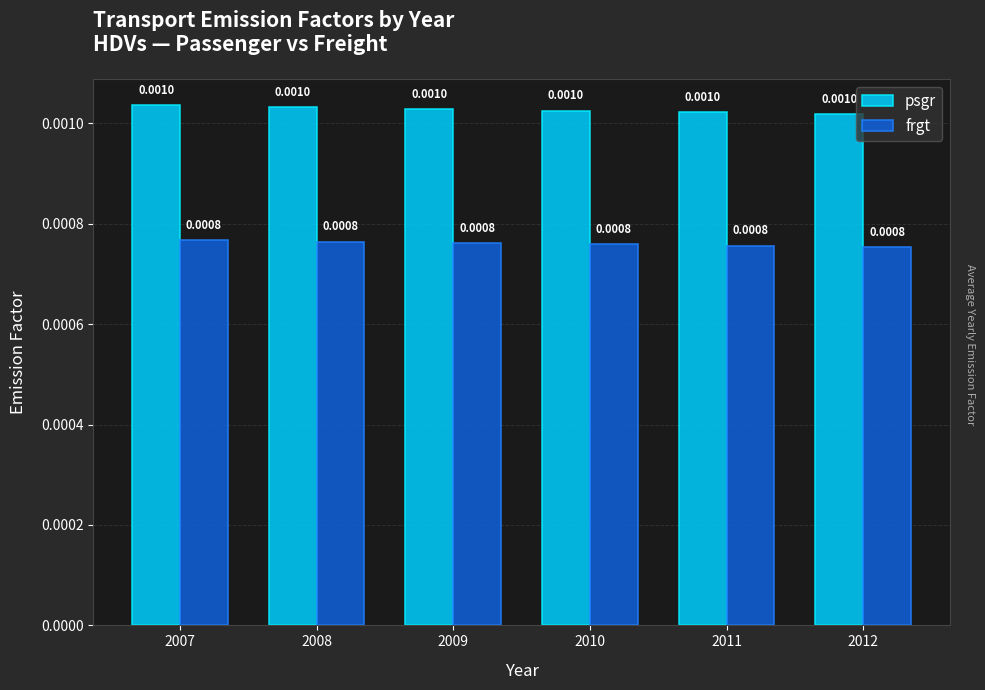

Which category has the lowest value across all series?

2012